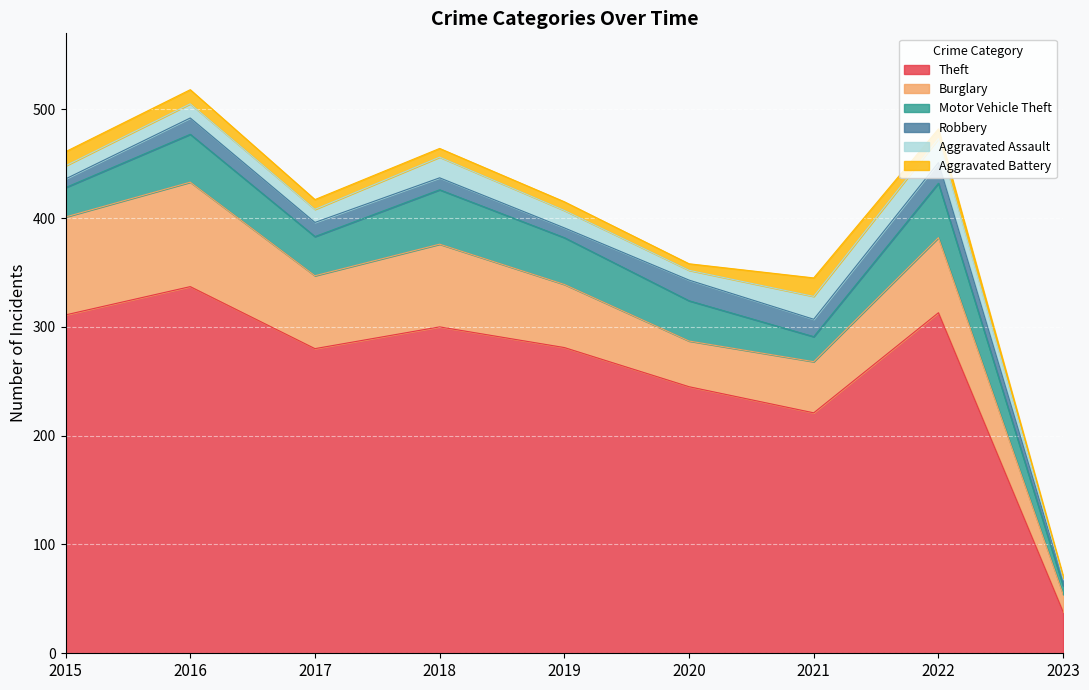

Which category has the lowest value across all series?

2023